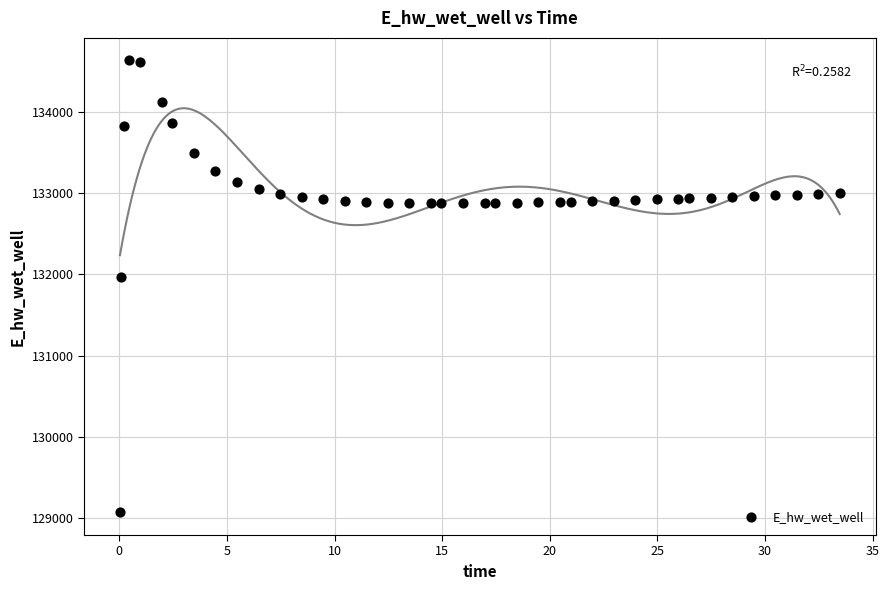

What Y value in the scatter plot is closest to 131849?

131970.1